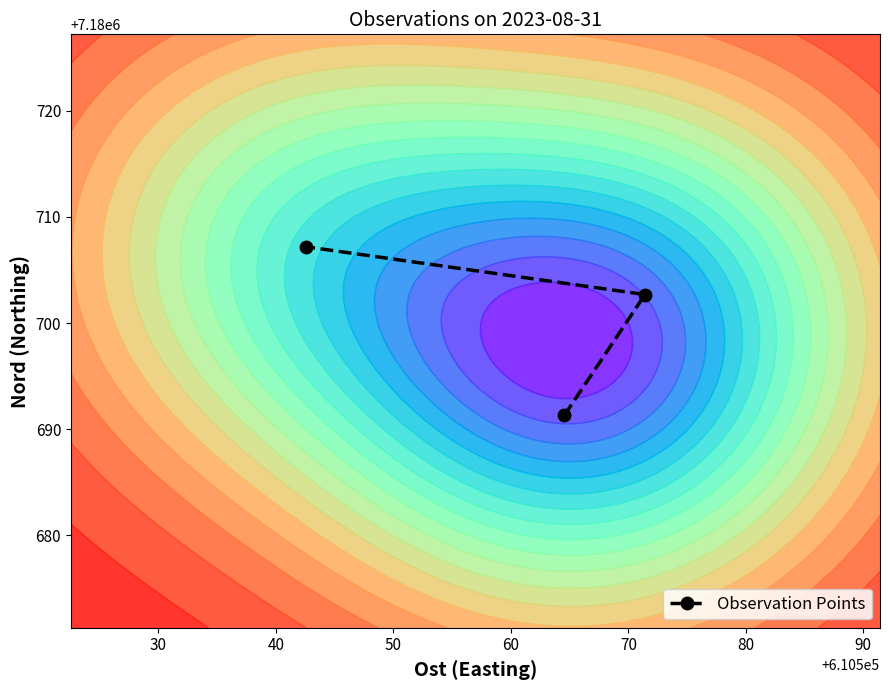

Is it true that the value at 30 is 11674522.0?

False